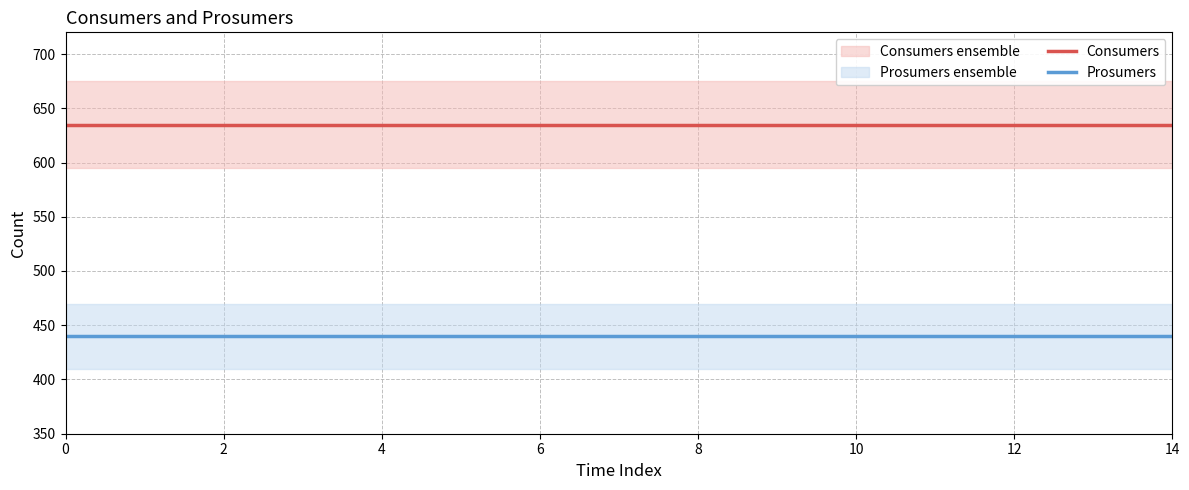

The value of Consumers at 4 is 635. True or false?

True